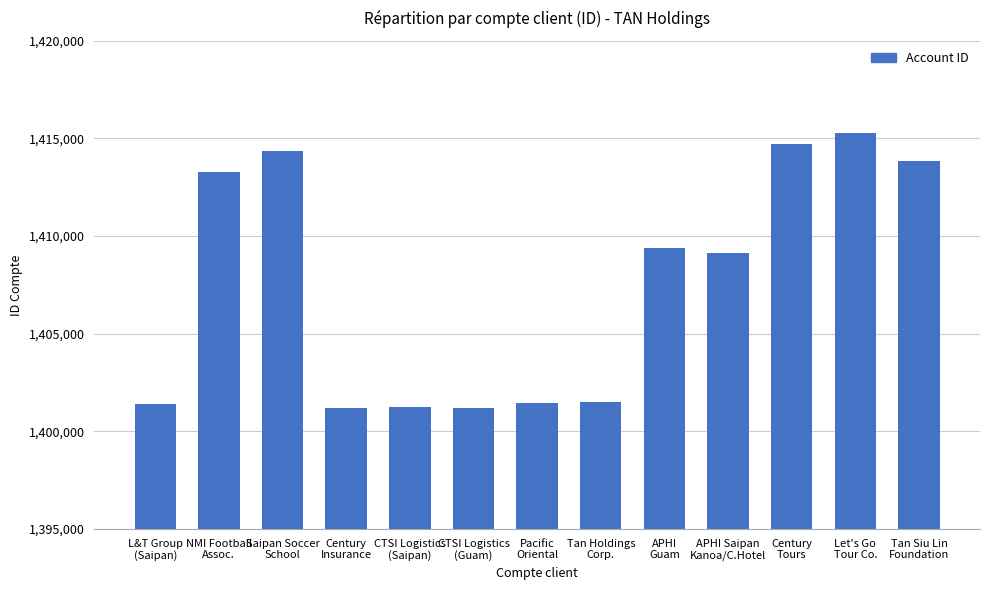

What is the smallest value displayed?

1401179